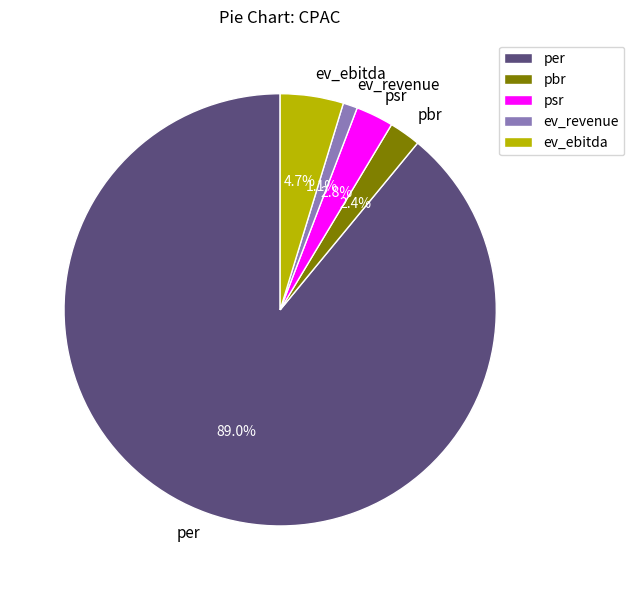

Approximately how many times larger is the value at ev_revenue compared to psr?

0.4